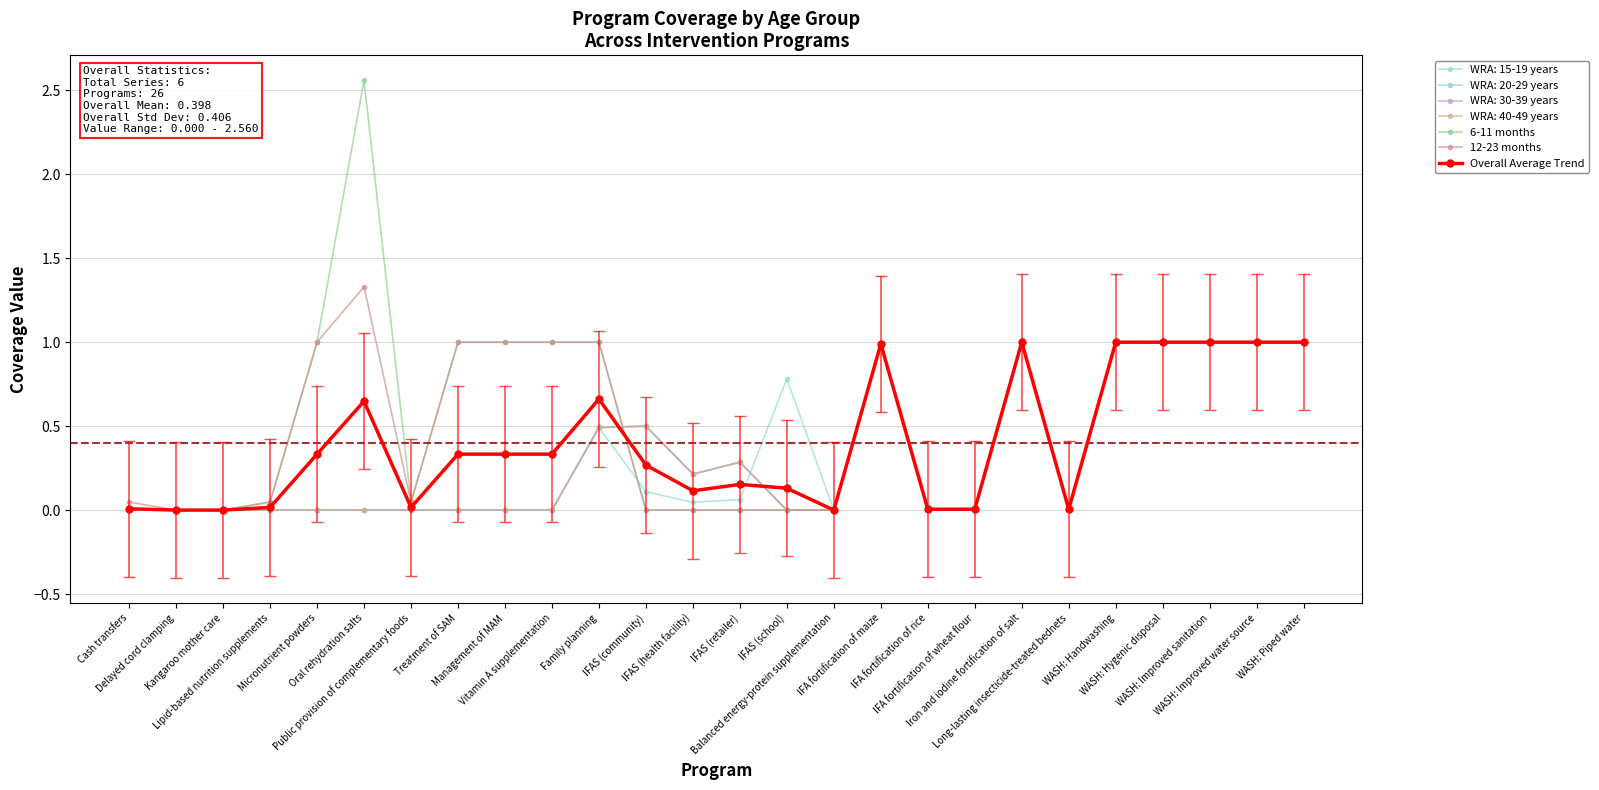

In 12-23 months, how many points are higher than both neighbors (excluding endpoints)?

3